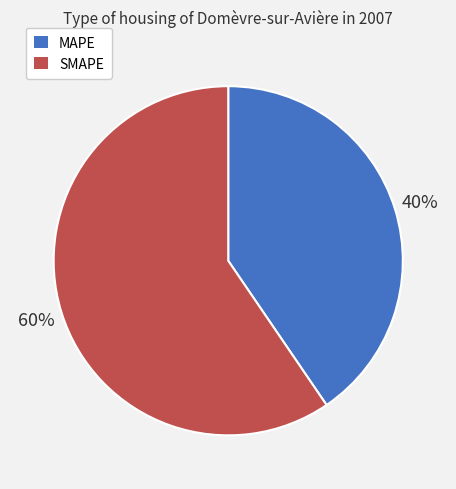

To the nearest percent, what is the average slice percentage?

50%